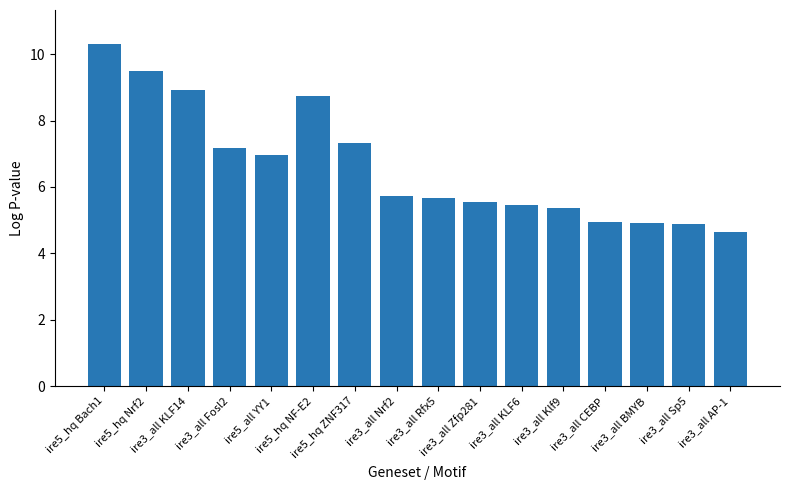

What is the greatest value displayed?

10.3